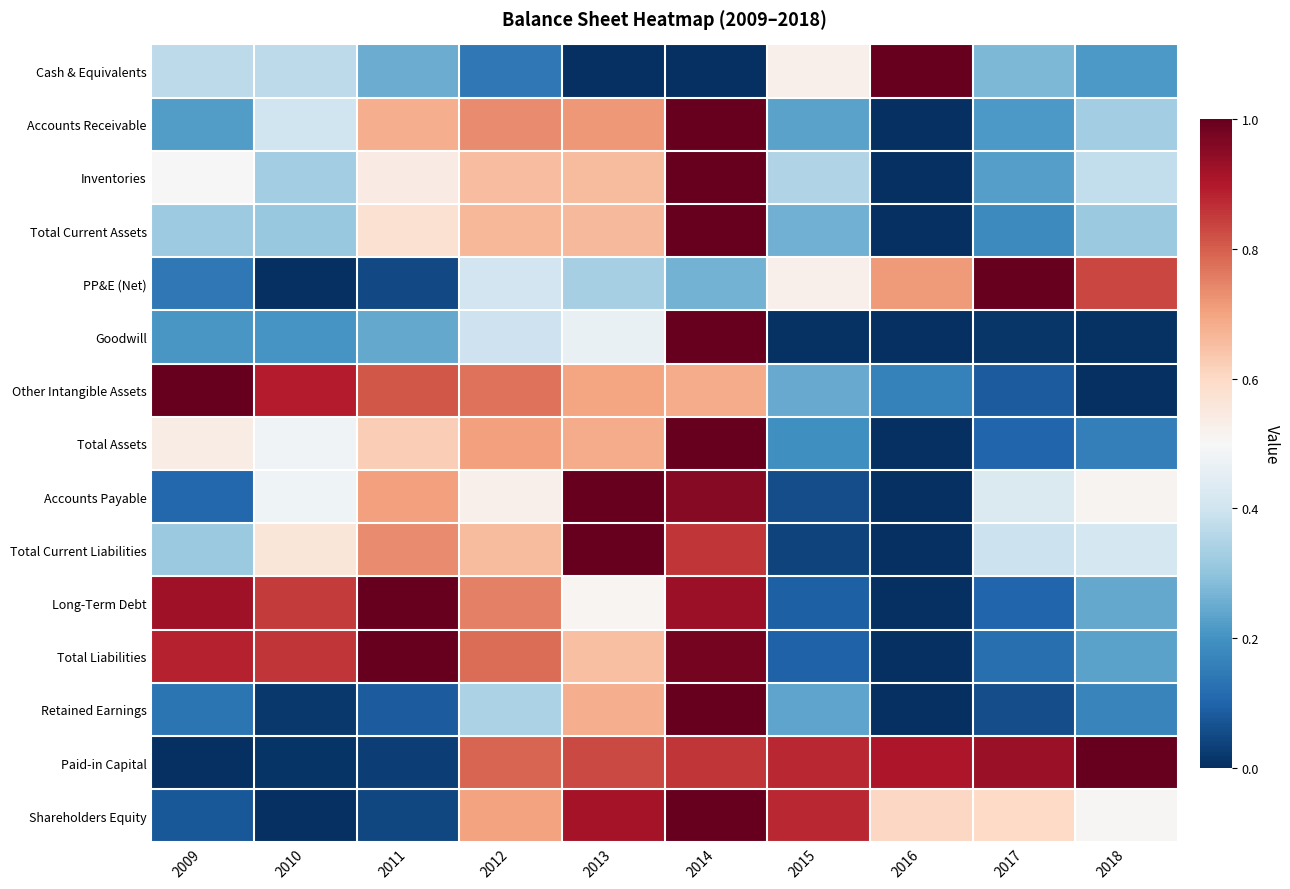

Reading left to right, transcribe all the data shown in this chart.

Cash & Equivalents: 2009=0.4	2010=0.4	2011=0.2	2012=0.1	2013=0.0	2014=0.0	2015=0.5	2016=1.0	2017=0.3	2018=0.2
Accounts Receivable: 2009=0.2	2010=0.4	2011=0.7	2012=0.7	2013=0.7	2014=1.0	2015=0.2	2016=0.0	2017=0.2	2018=0.3
Inventories: 2009=0.5	2010=0.3	2011=0.5	2012=0.7	2013=0.7	2014=1.0	2015=0.4	2016=0.0	2017=0.2	2018=0.4
Total Current Assets: 2009=0.3	2010=0.3	2011=0.6	2012=0.7	2013=0.7	2014=1.0	2015=0.3	2016=0.0	2017=0.2	2018=0.3
PP&E (Net): 2009=0.1	2010=0.0	2011=0.0	2012=0.4	2013=0.3	2014=0.3	2015=0.5	2016=0.7	2017=1.0	2018=0.8
Goodwill: 2009=0.2	2010=0.2	2011=0.2	2012=0.4	2013=0.5	2014=1.0	2015=0.0	2016=0.0	2017=0.0	2018=0.0
Other Intangible Assets: 2009=1.0	2010=0.9	2011=0.8	2012=0.8	2013=0.7	2014=0.7	2015=0.2	2016=0.2	2017=0.1	2018=0.0
Total Assets: 2009=0.5	2010=0.5	2011=0.6	2012=0.7	2013=0.7	2014=1.0	2015=0.2	2016=0.0	2017=0.1	2018=0.2
Accounts Payable: 2009=0.1	2010=0.5	2011=0.7	2012=0.5	2013=1.0	2014=1.0	2015=0.1	2016=0.0	2017=0.4	2018=0.5
Total Current Liabilities: 2009=0.3	2010=0.6	2011=0.7	2012=0.7	2013=1.0	2014=0.9	2015=0.0	2016=0.0	2017=0.4	2018=0.4
Long-Term Debt: 2009=0.9	2010=0.9	2011=1.0	2012=0.8	2013=0.5	2014=0.9	2015=0.1	2016=0.0	2017=0.1	2018=0.2
Total Liabilities: 2009=0.9	2010=0.9	2011=1.0	2012=0.8	2013=0.7	2014=1.0	2015=0.1	2016=0.0	2017=0.1	2018=0.2
Retained Earnings: 2009=0.1	2010=0.0	2011=0.1	2012=0.3	2013=0.7	2014=1.0	2015=0.2	2016=0.0	2017=0.1	2018=0.2
Paid-in Capital: 2009=0.0	2010=0.0	2011=0.0	2012=0.8	2013=0.8	2014=0.9	2015=0.9	2016=0.9	2017=0.9	2018=1.0
Shareholders Equity: 2009=0.1	2010=0.0	2011=0.0	2012=0.7	2013=0.9	2014=1.0	2015=0.9	2016=0.6	2017=0.6	2018=0.5